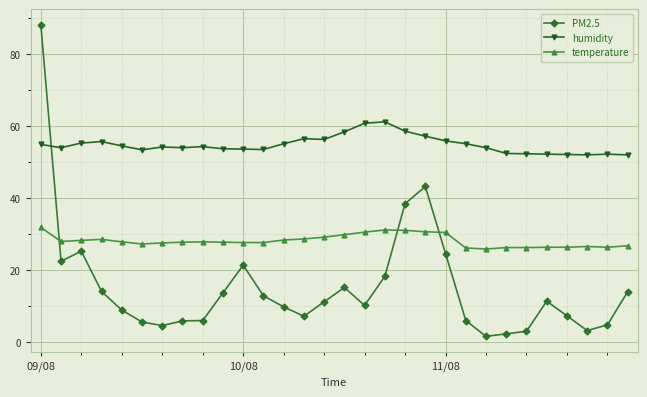

How many lines are shown in the chart?

3